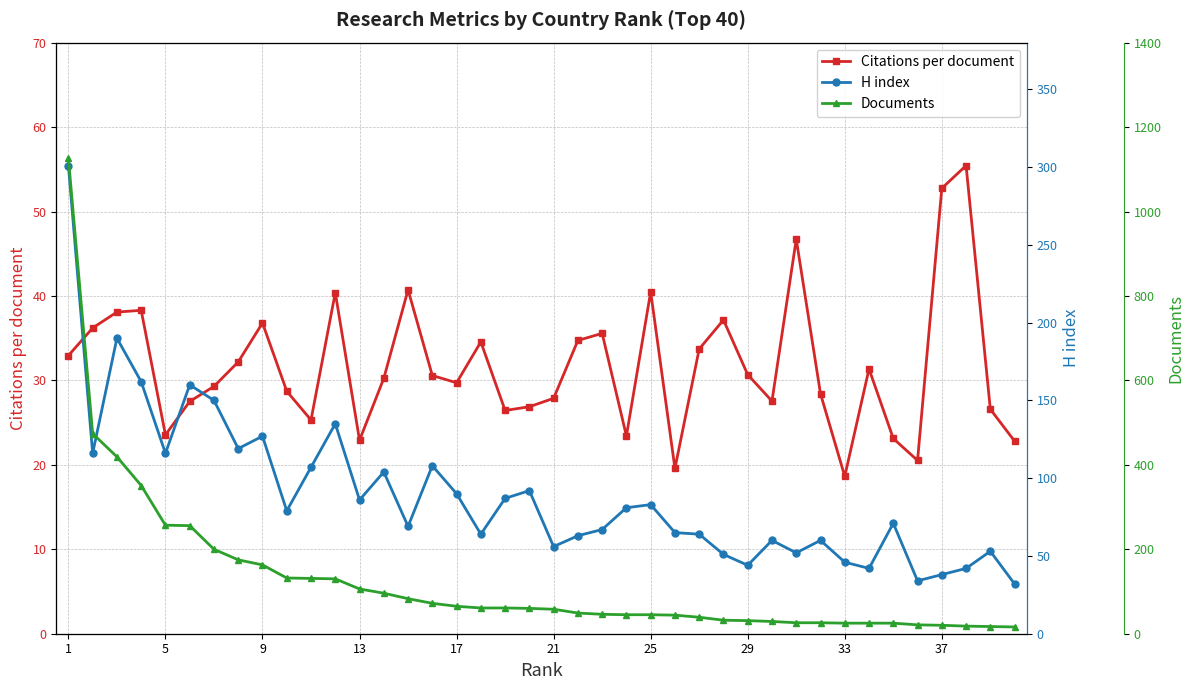

What is the maximum value shown in the chart?

1126.0